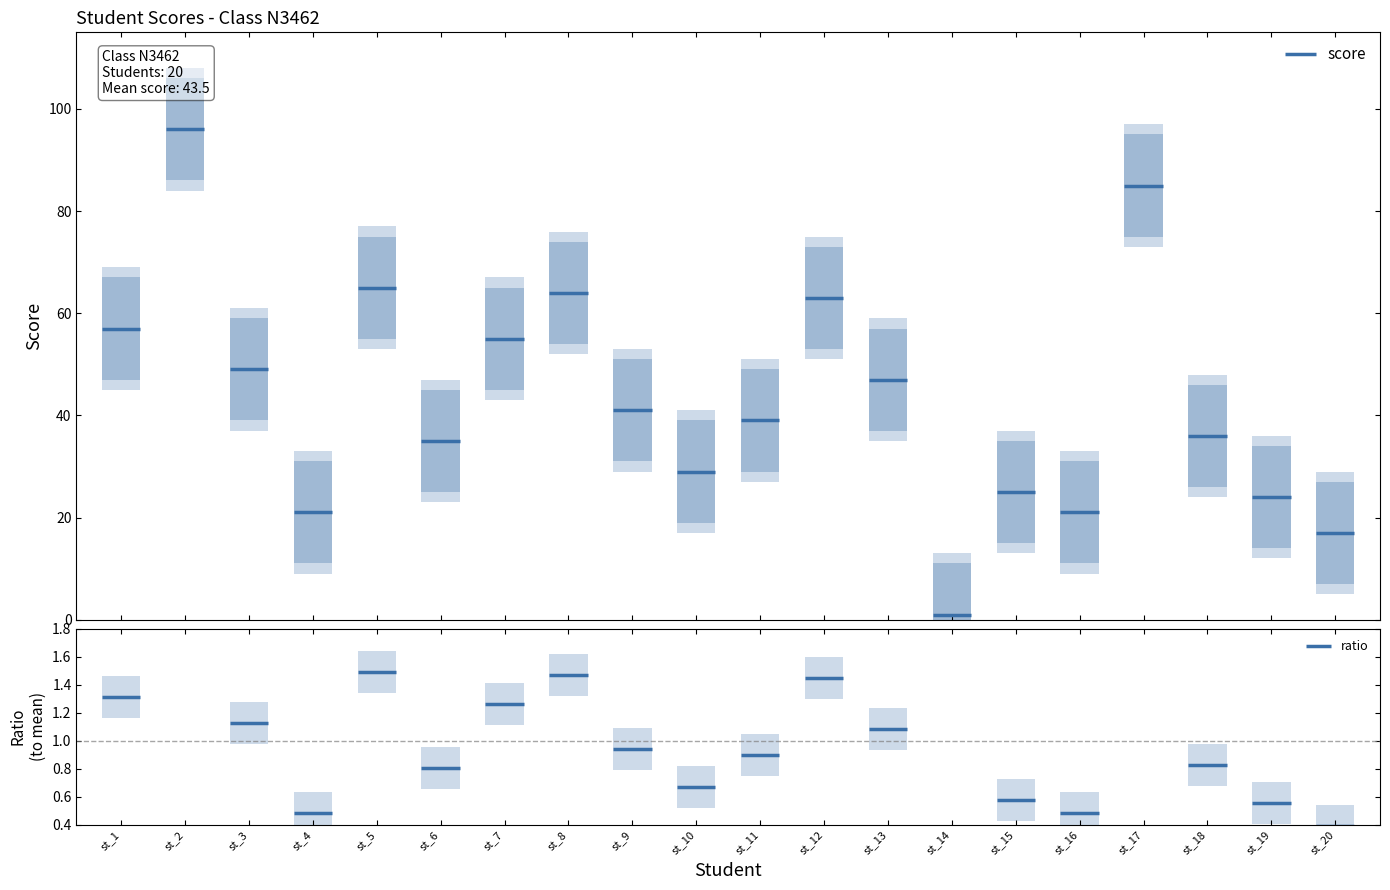

Approximately how many times larger is the value at st_20 compared to st_4?

0.8